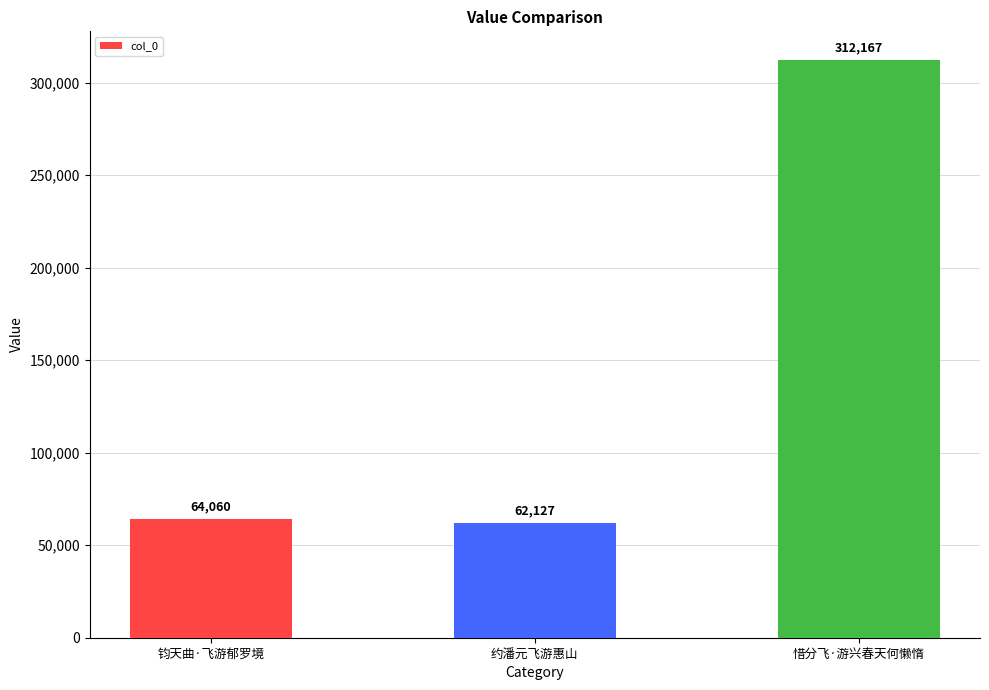

The value at 钧天曲·飞游郁罗境 is 64060. True or false?

True